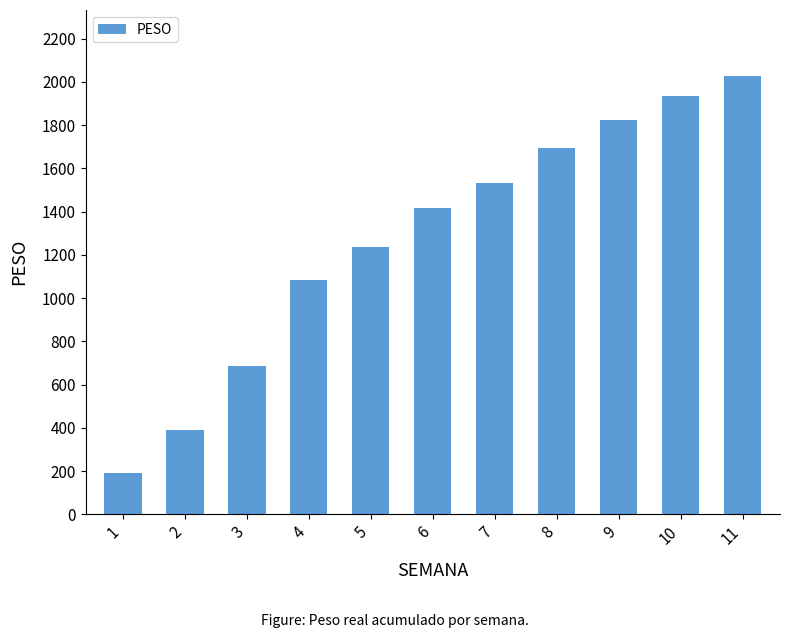

List the labels in order of value, smallest first.

1, 2, 3, 4, 5, 6, 7, 8, 9, 10, 11